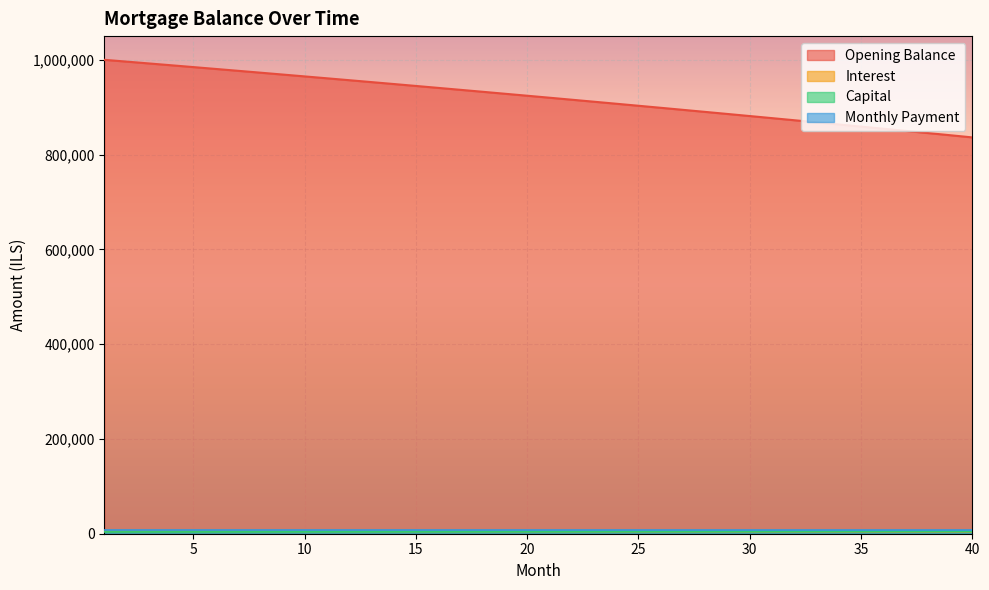

Between 1 and 13, which series saw the biggest shift?

opening_balance